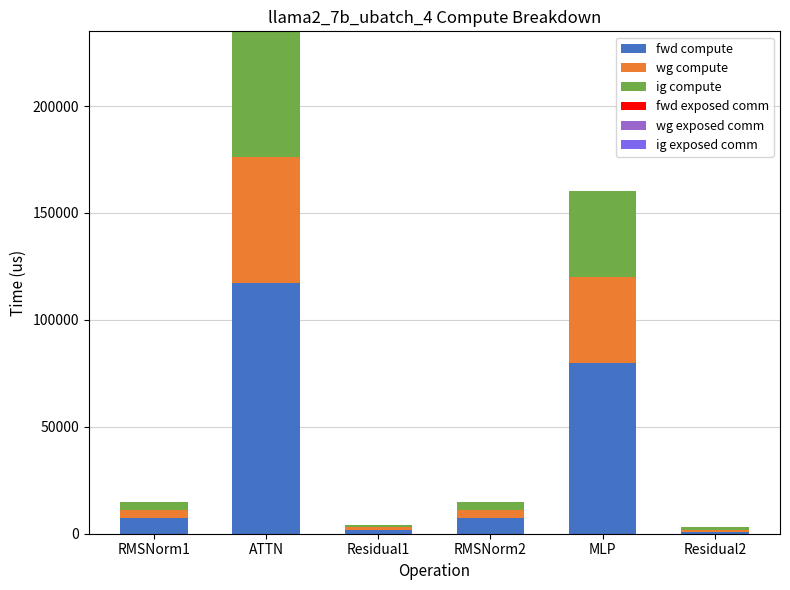

What is the average value of the fwd compute series?

35900.5